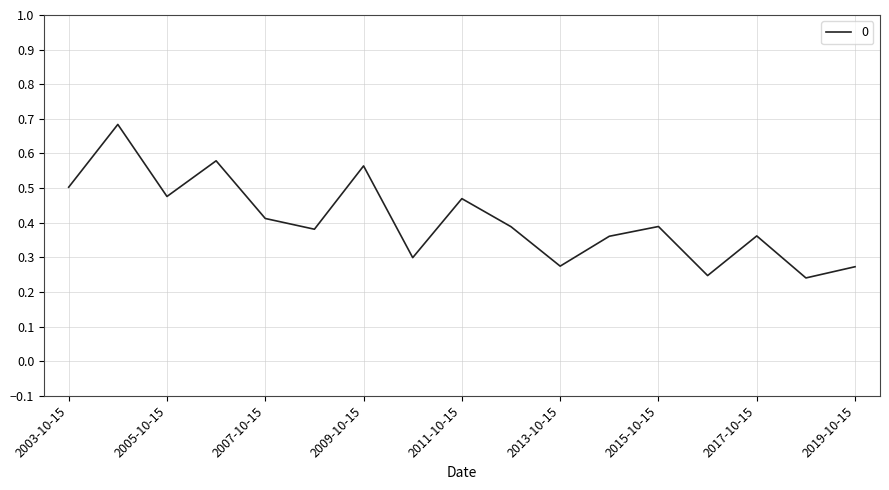

What is the label of the 6th point from the right?

2014-10-15